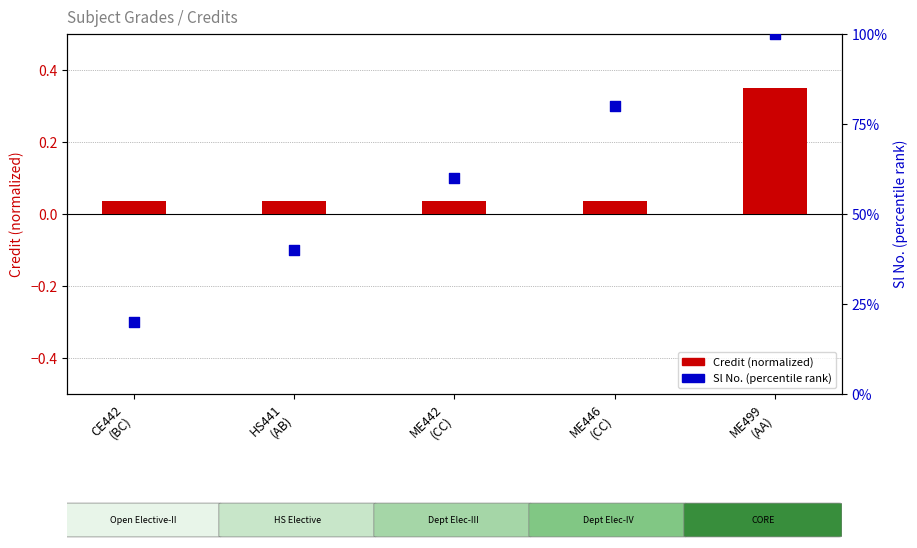

What are all the series names shown in the legend?

Credit (normalized), Sl No. (percentile)